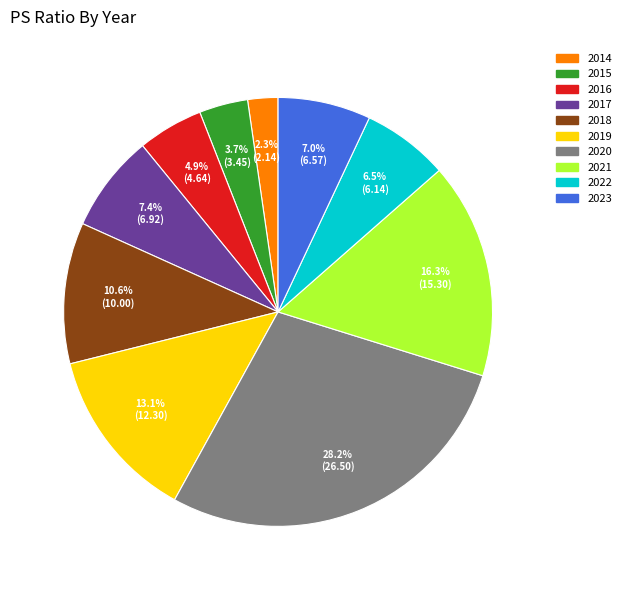

Which category has the smallest portion of the pie?

2014